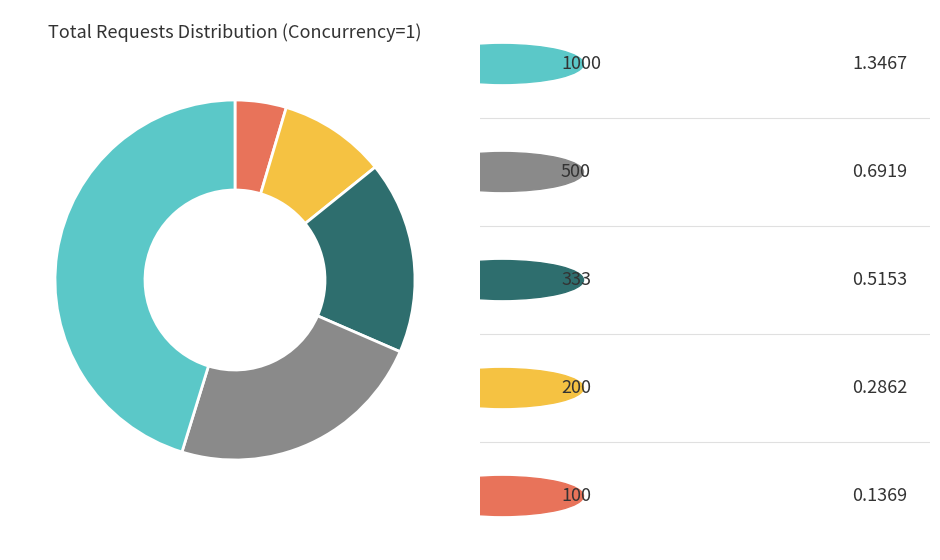

Is there a majority slice in this chart?

No